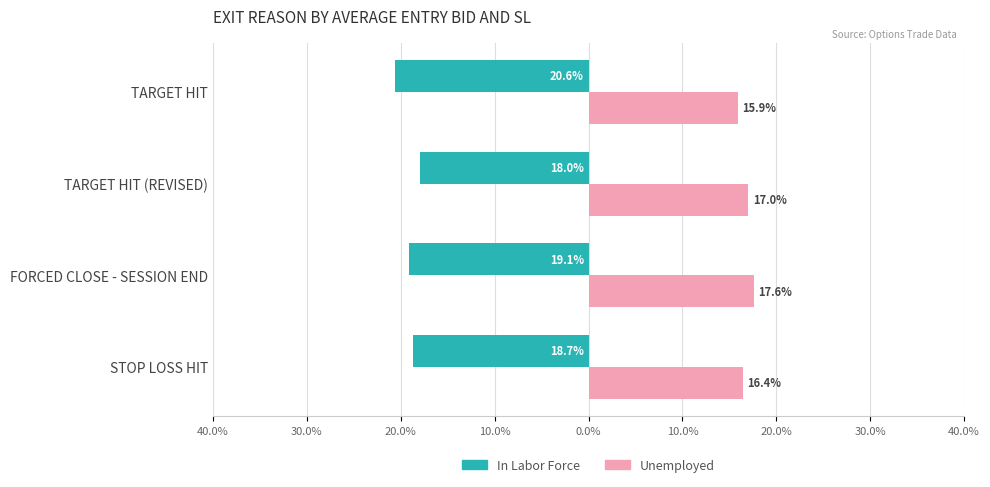

What are all the series names shown in the legend?

In Labor Force, Unemployed